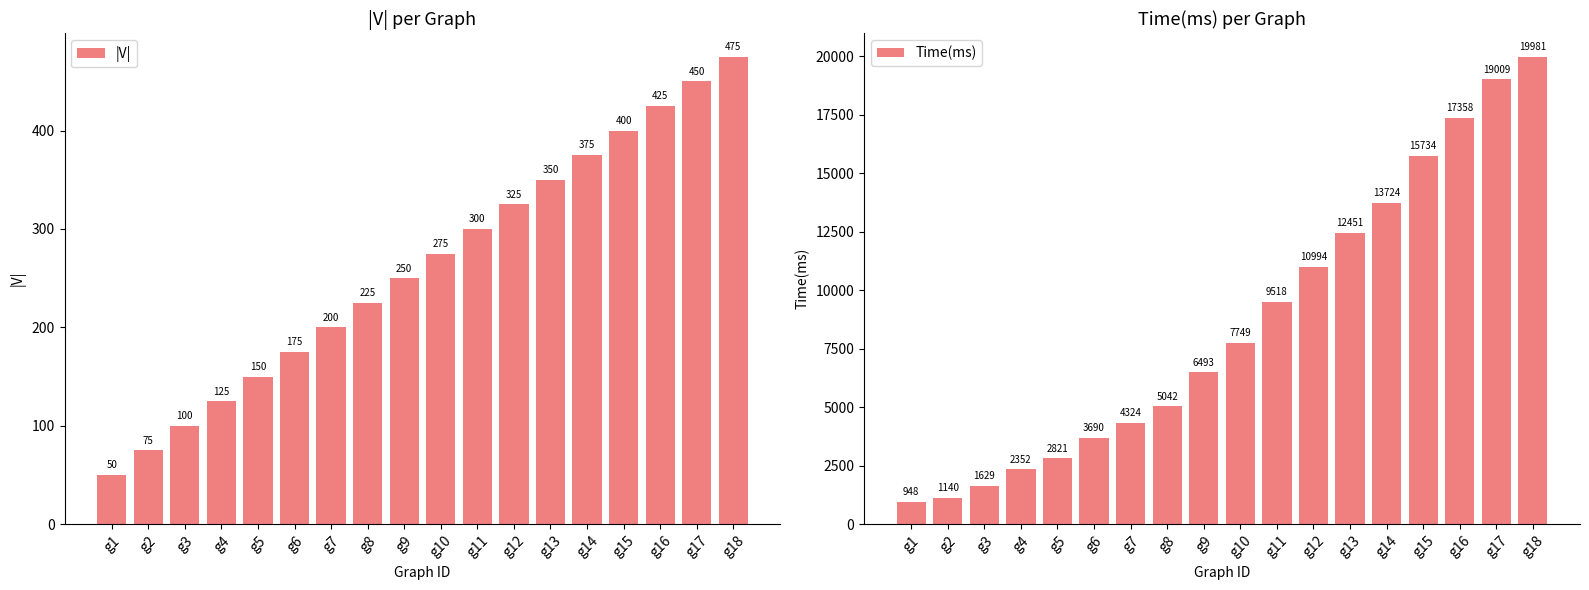

What is the difference between the highest and lowest values at g4?

2227